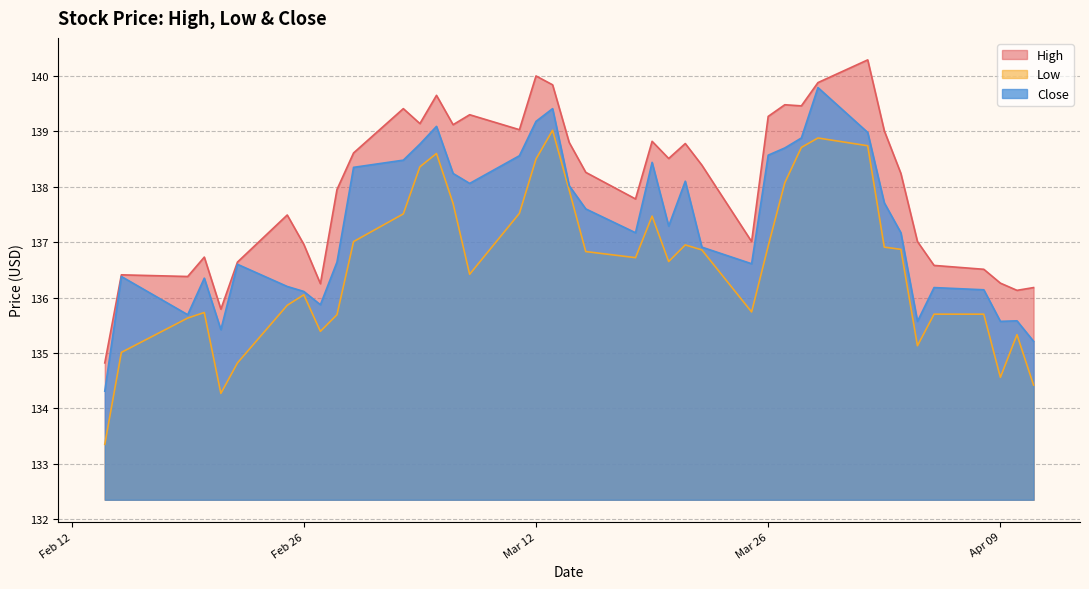

What is the spread (max minus min) of values at 2019-03-11?

1.5